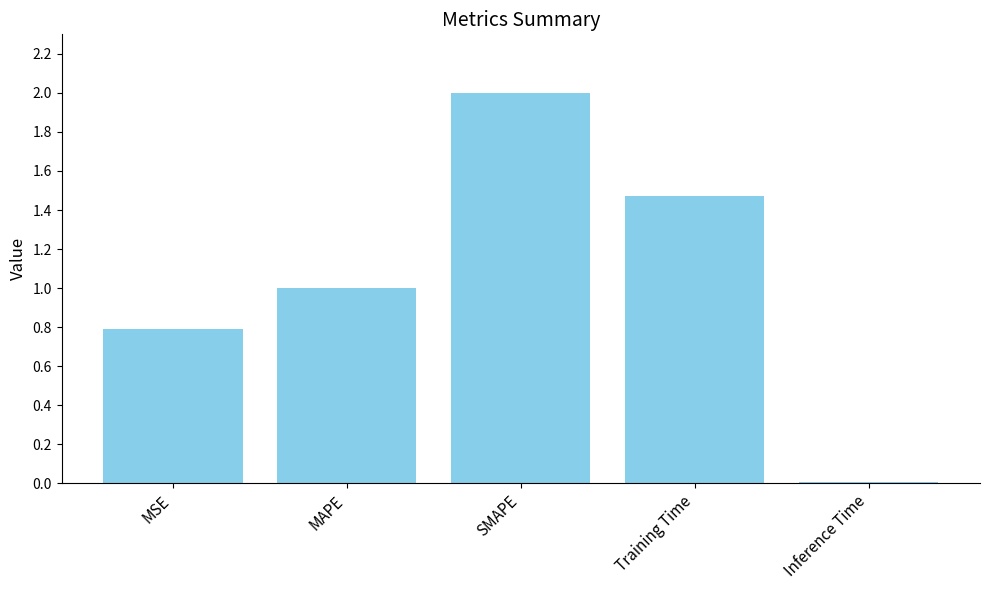

What is the ratio of the value at MSE to the value at MAPE?

0.8